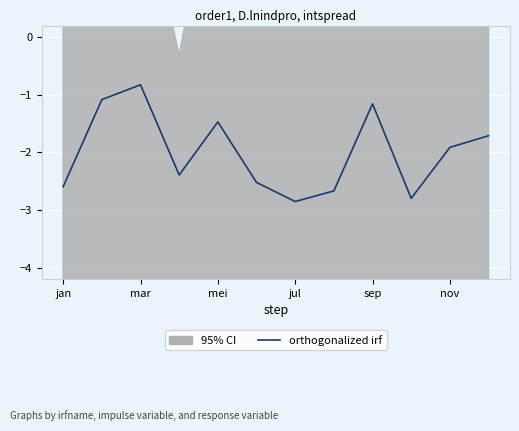

At which category does the chart reach its peak across all series?

mar